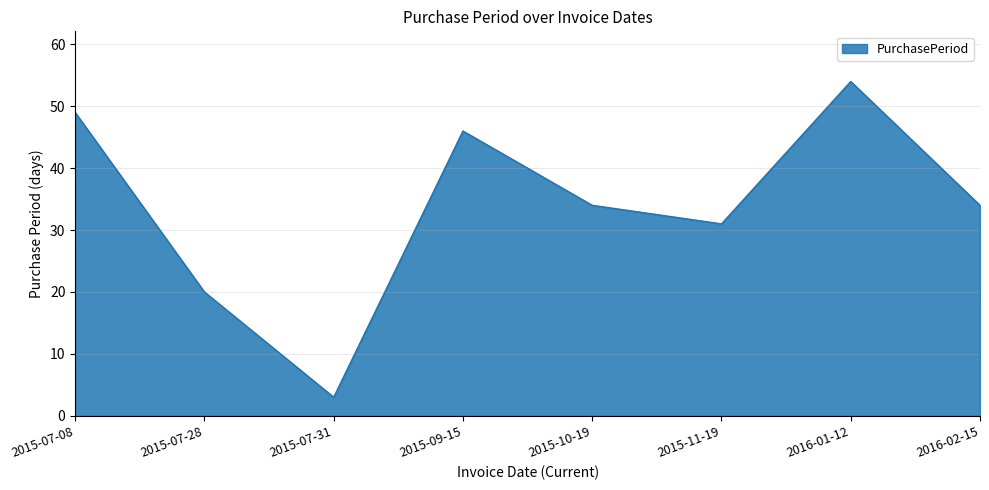

What is the minimum value shown in the chart?

3